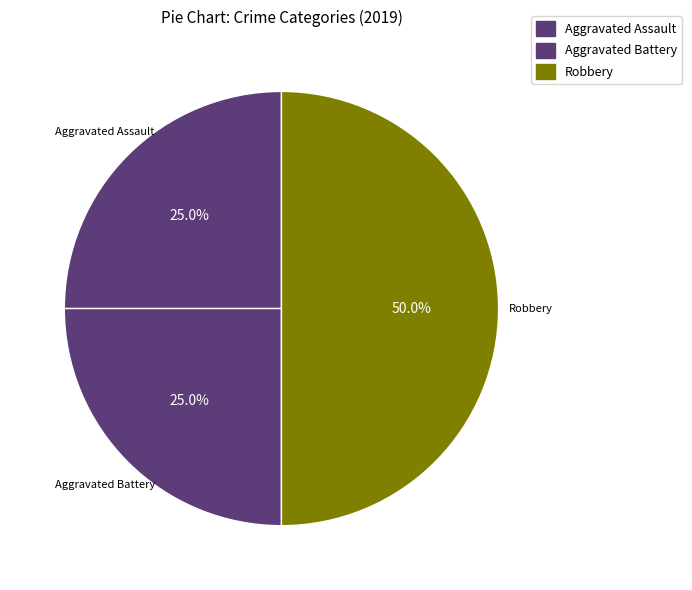

Count the number of slices in the pie.

3